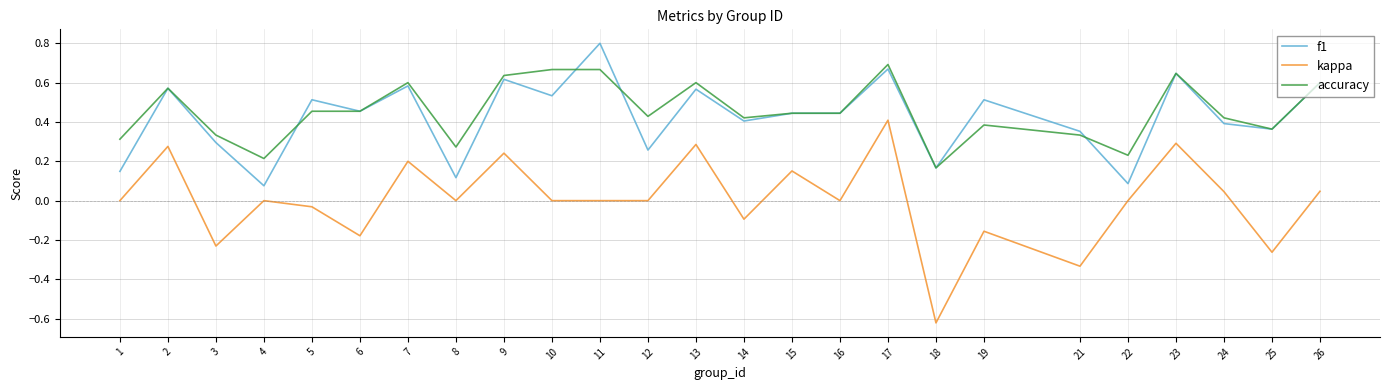

At which category is the sum across all series the highest?

17